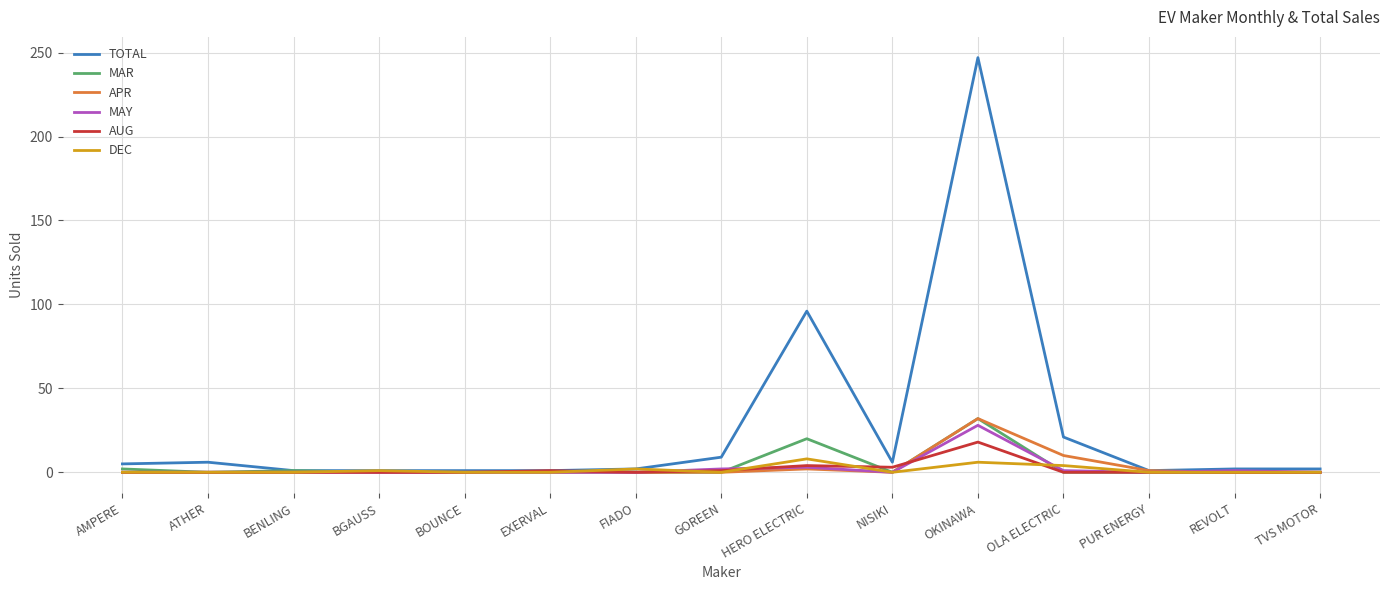

Is it true that APR equals 19 at ATHER?

False